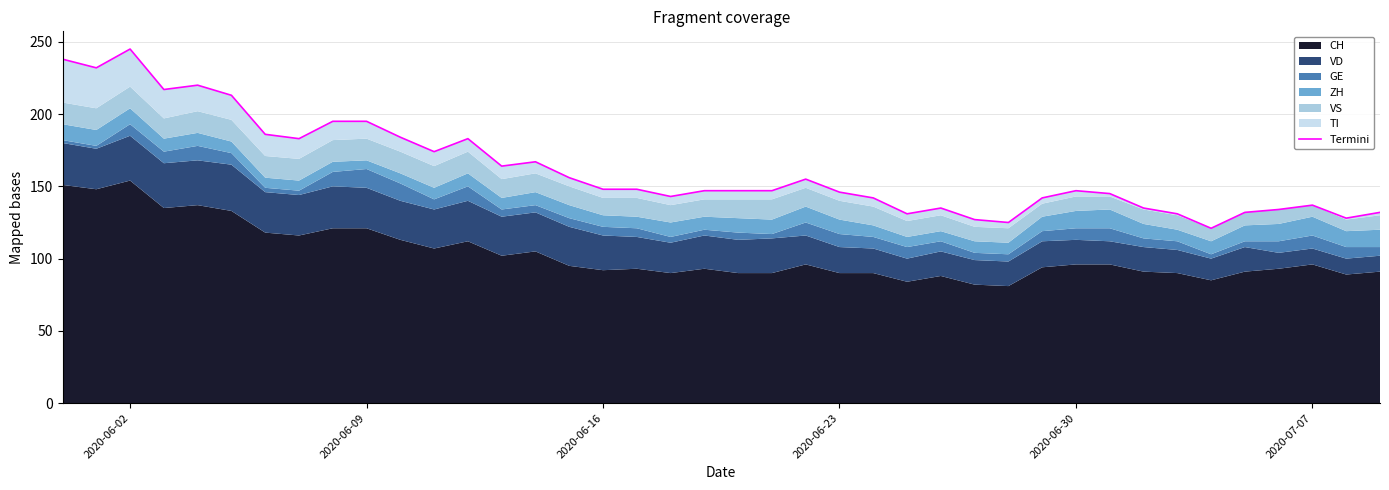

What is the greatest value displayed?

245